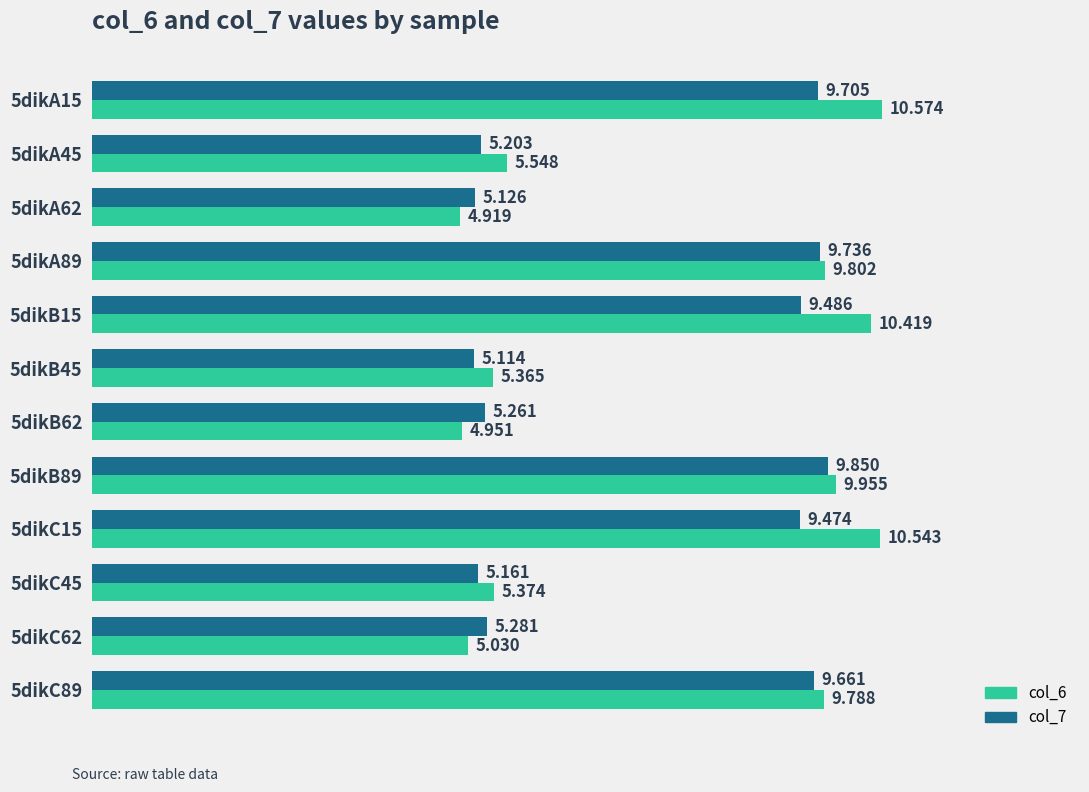

Rank the categories by col_7 value from lowest to highest.

5dikB45, 5dikA62, 5dikC45, 5dikA45, 5dikB62, 5dikC62, 5dikC15, 5dikB15, 5dikC89, 5dikA15, 5dikA89, 5dikB89